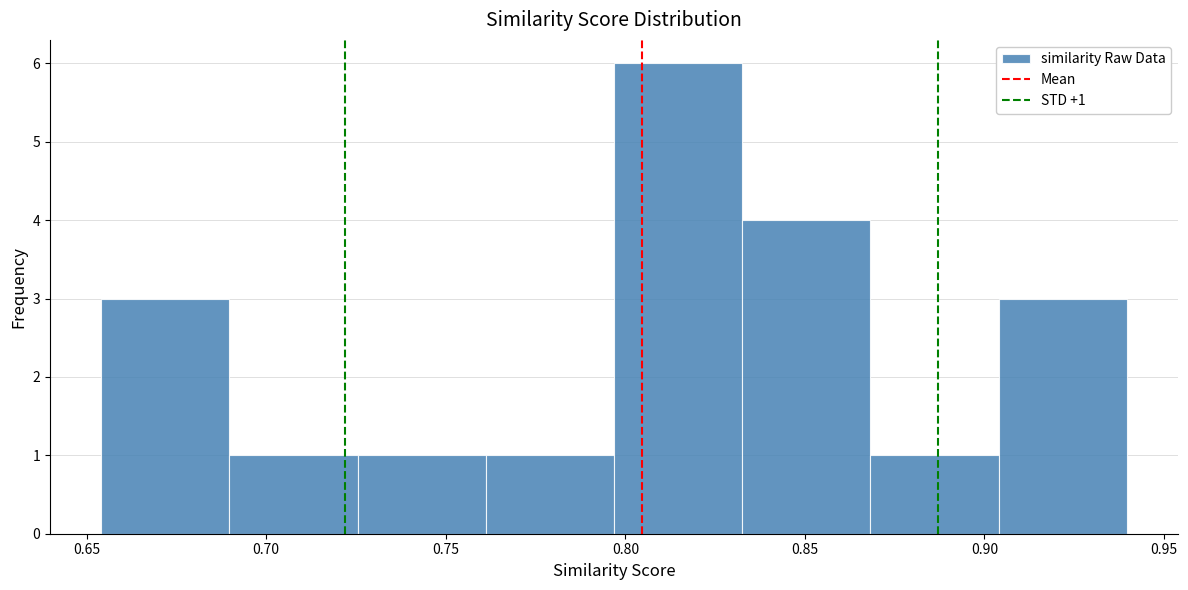

Over which range of the x-axis is the bar tallest?

0.795 to 0.835